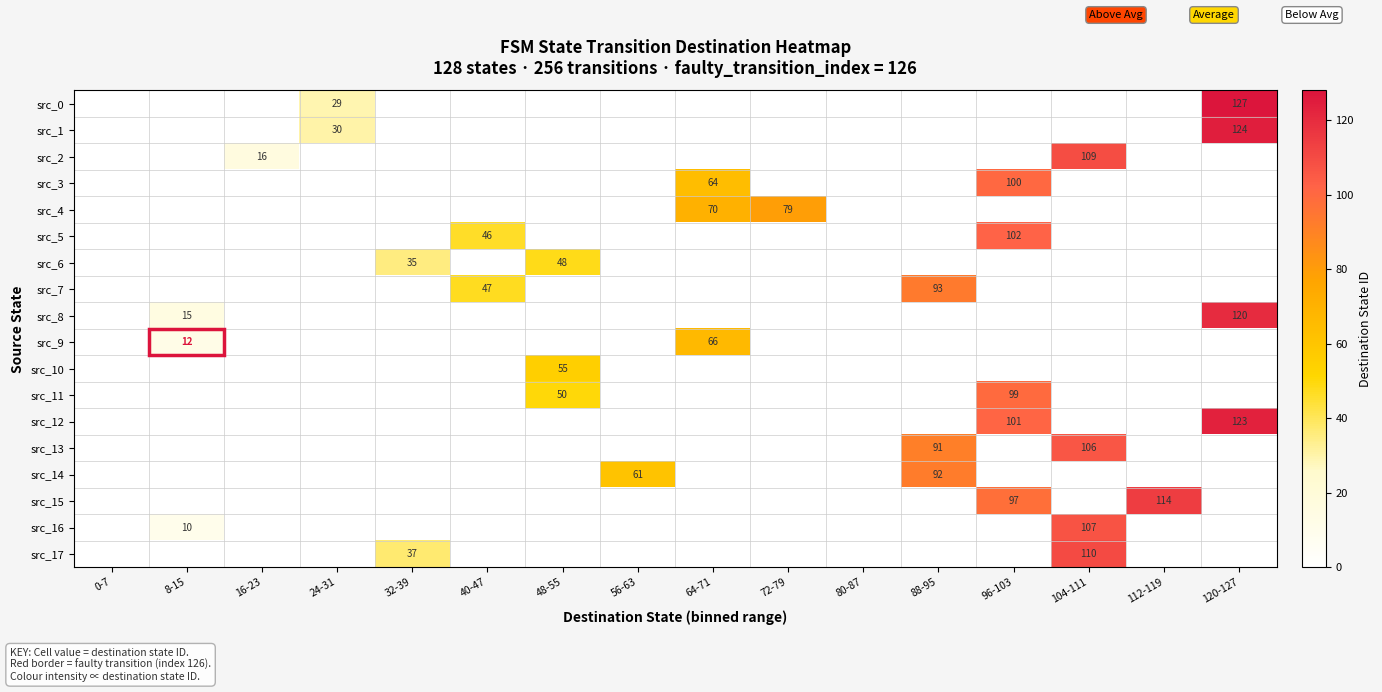

At which category does the chart reach its minimum across all series?

0-7